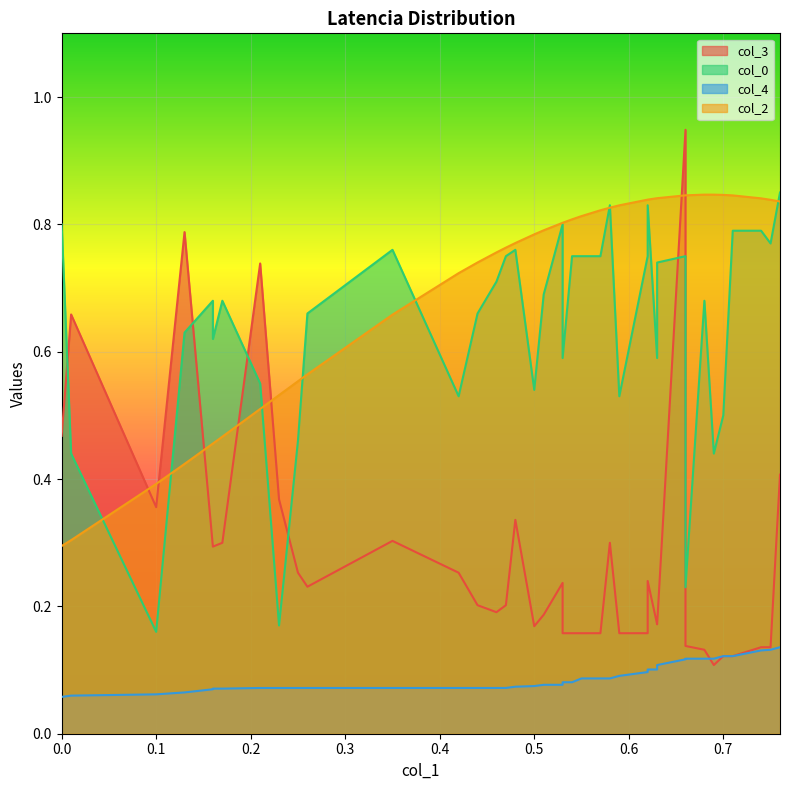

In col_2, how many points are higher than both neighbors (excluding endpoints)?

1